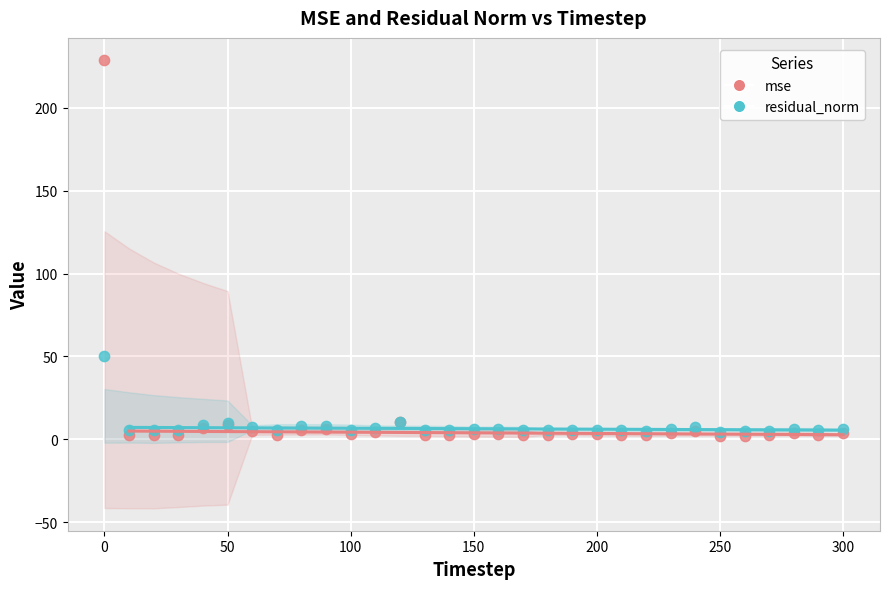

In the mse series, what Y value is closest to 115?

10.4